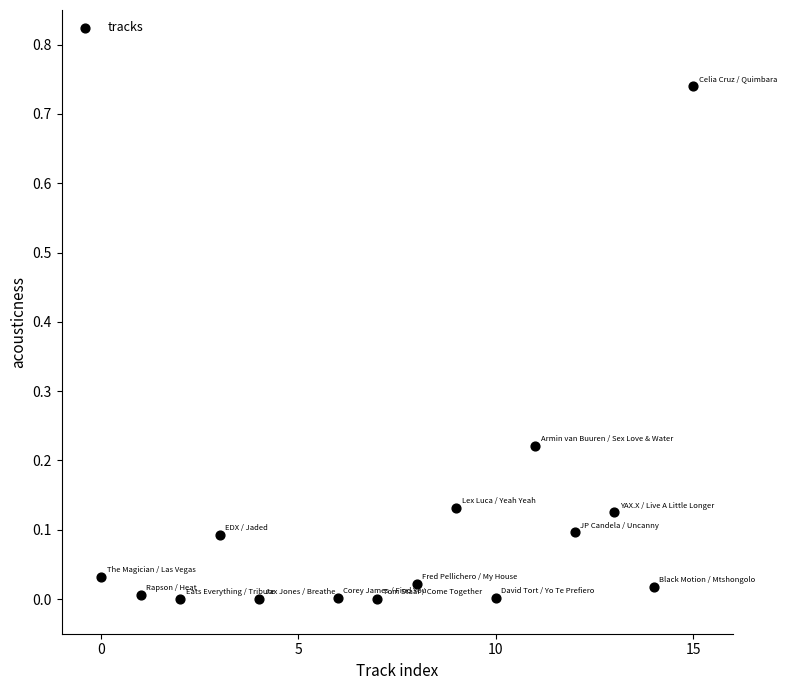

What is the range of X values (max minus min)?

15.0